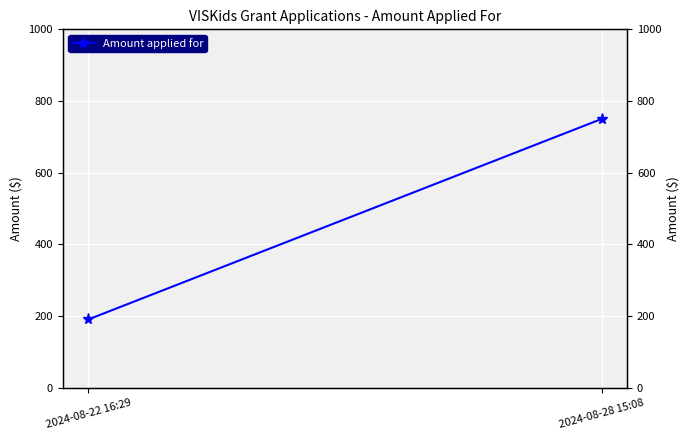

How many data points are less than 750?

1